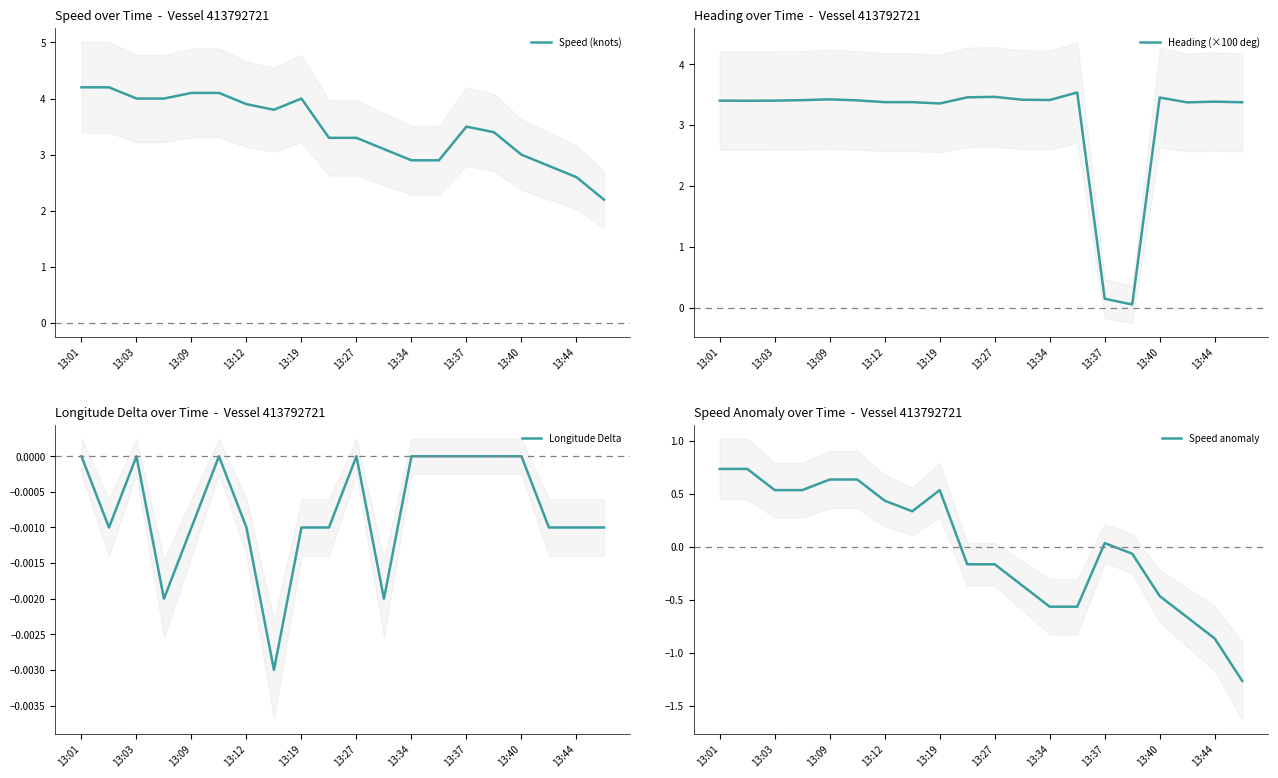

How many data points in Heading (×100 deg) are above 3?

18